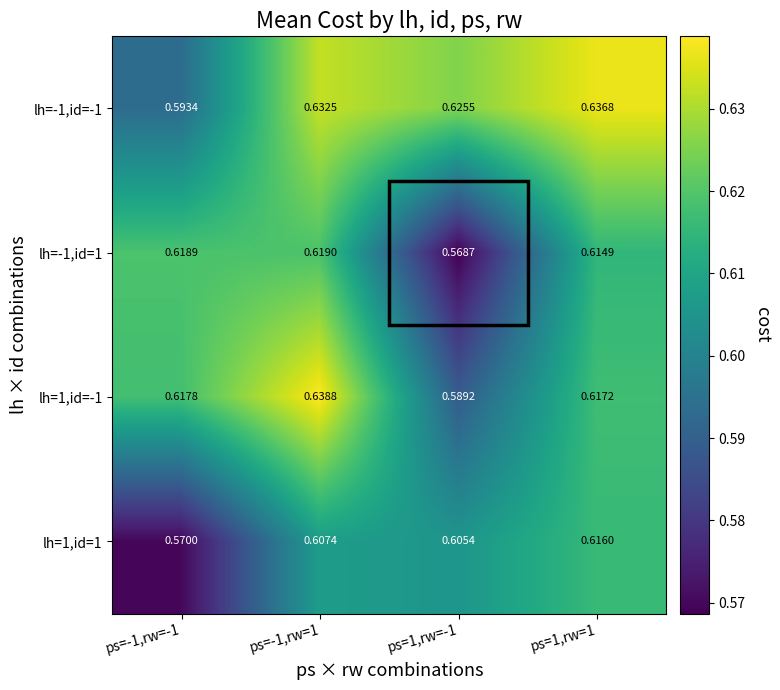

Between ps=-1,rw=-1 and ps=-1,rw=1, which series saw the biggest shift?

lh=-1,id=-1